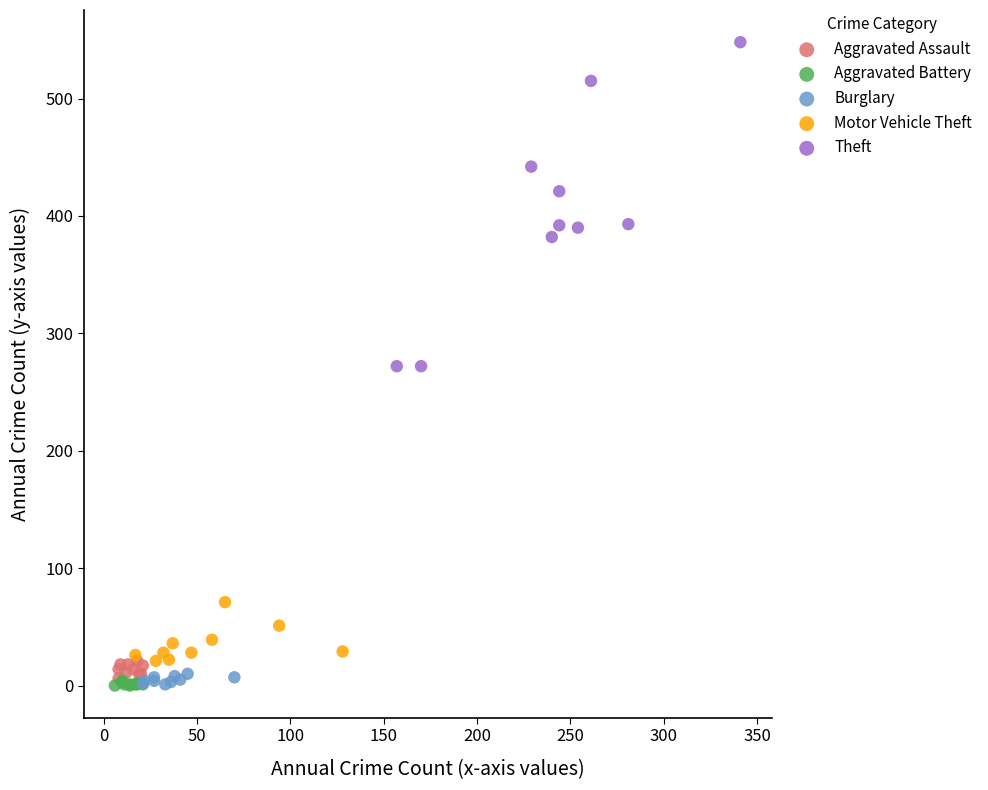

Which series reaches the maximum Y coordinate?

Theft